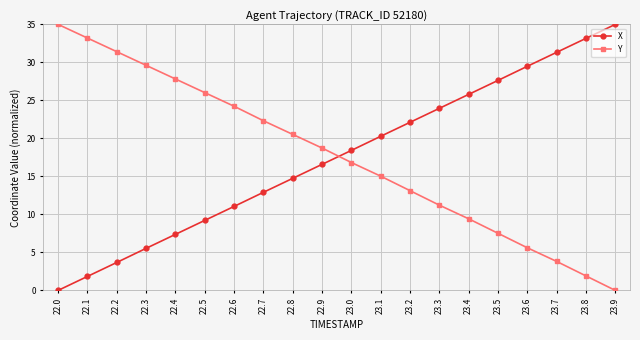

True or false: Y has more than 0 points higher than both neighbors.

False